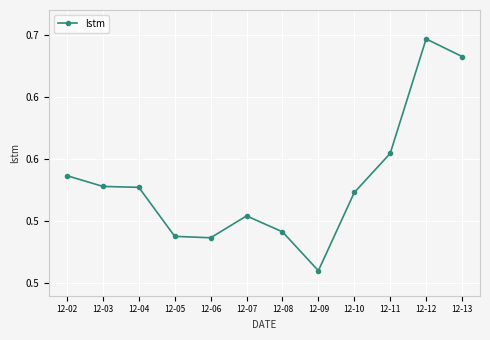

Which label corresponds to the smallest value in the chart?

12-09